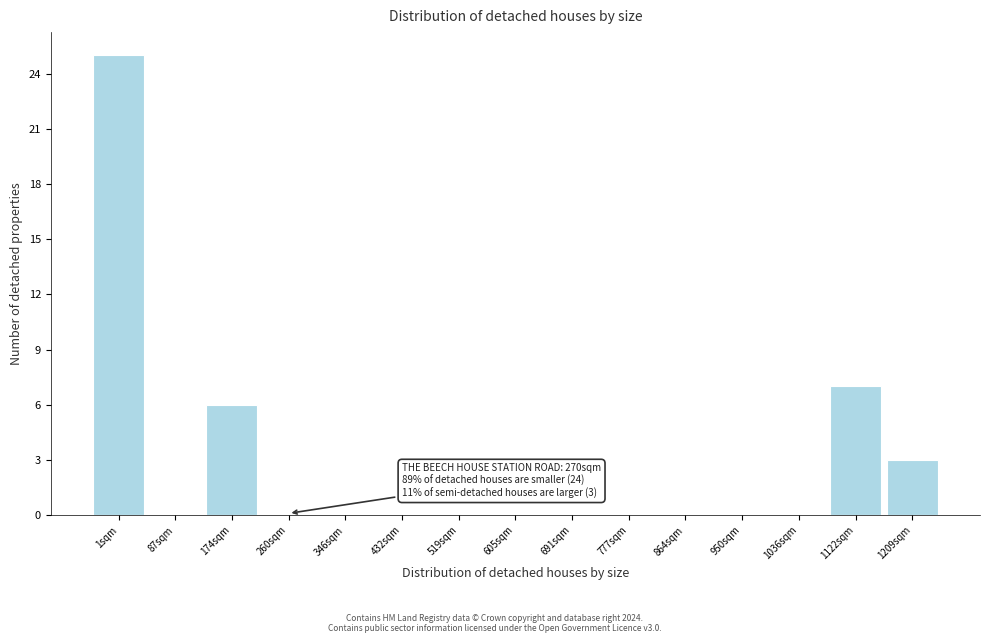

Reading right to left, transcribe all the data shown in this chart.

1209sqm=3	1122sqm=7	1036sqm=0	950sqm=0	864sqm=0	777sqm=0	691sqm=0	605sqm=0	519sqm=0	432sqm=0	346sqm=0	260sqm=0	174sqm=6	87sqm=0	1sqm=25